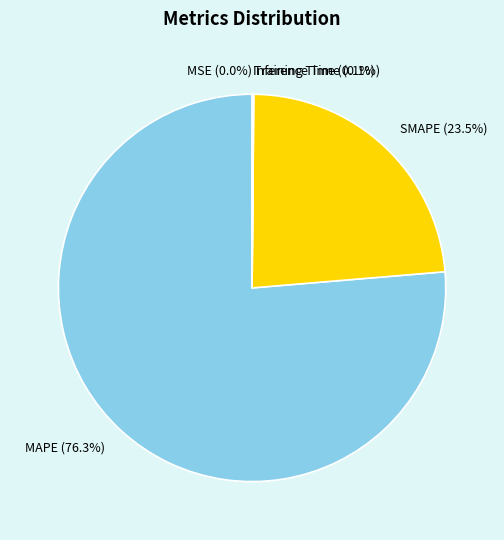

Approximately how many times larger is the value at MAPE compared to SMAPE?

3.2